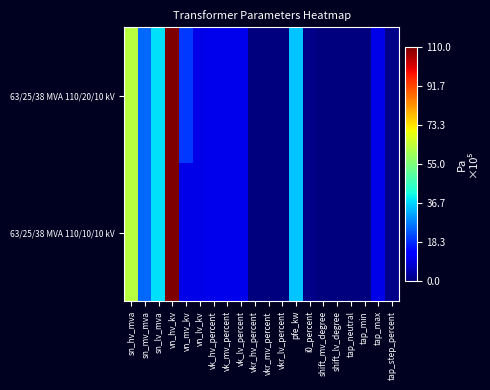

Reading left to right, extract all data points from this chart.

63/25/38 MVA 110/20/10 kV: sn_hv_mva=63.0	sn_mv_mva=25.0	sn_lv_mva=38.0	vn_hv_kv=110.0	vn_mv_kv=20.0	vn_lv_kv=10.0	vk_hv_percent=10.4	vk_mv_percent=10.4	vk_lv_percent=10.4	vkr_hv_percent=0.3	vkr_mv_percent=0.3	vkr_lv_percent=0.3	pfe_kw=35.0	i0_percent=0.9	shift_mv_degree=0.0	shift_lv_degree=0.0	tap_neutral=0.0	tap_min=0.0	tap_max=10.0	tap_step_percent=1.2
63/25/38 MVA 110/10/10 kV: sn_hv_mva=63.0	sn_mv_mva=25.0	sn_lv_mva=38.0	vn_hv_kv=110.0	vn_mv_kv=10.0	vn_lv_kv=10.0	vk_hv_percent=10.4	vk_mv_percent=10.4	vk_lv_percent=10.4	vkr_hv_percent=0.3	vkr_mv_percent=0.3	vkr_lv_percent=0.3	pfe_kw=35.0	i0_percent=0.9	shift_mv_degree=0.0	shift_lv_degree=0.0	tap_neutral=0.0	tap_min=0.0	tap_max=10.0	tap_step_percent=1.2